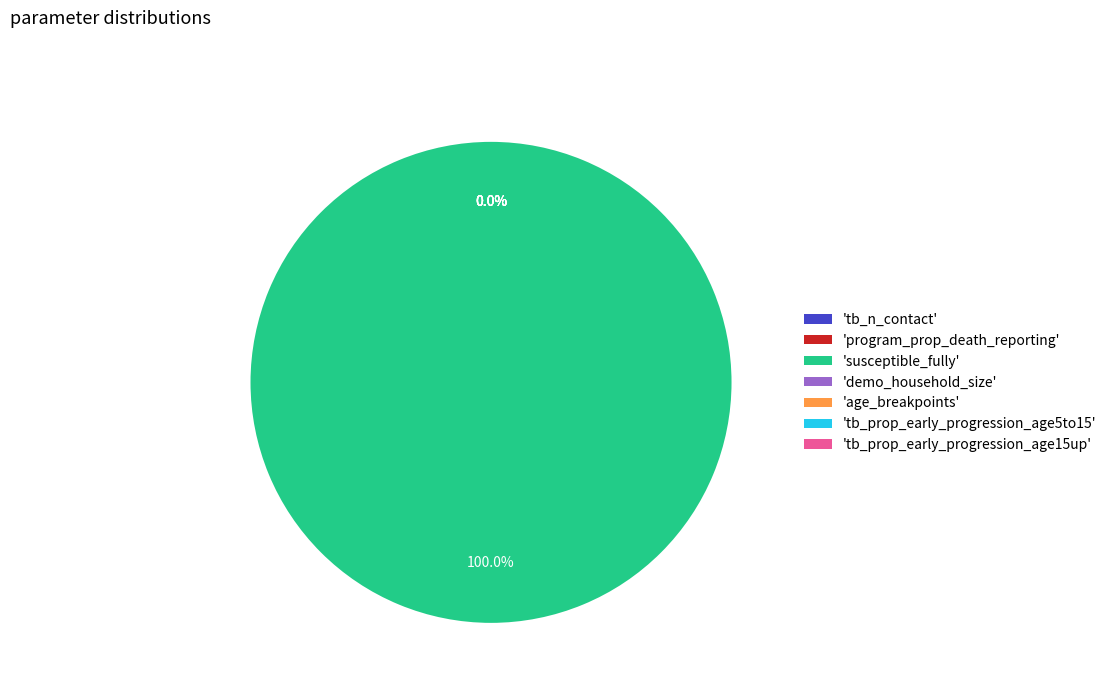

Count the number of slices in the pie.

7